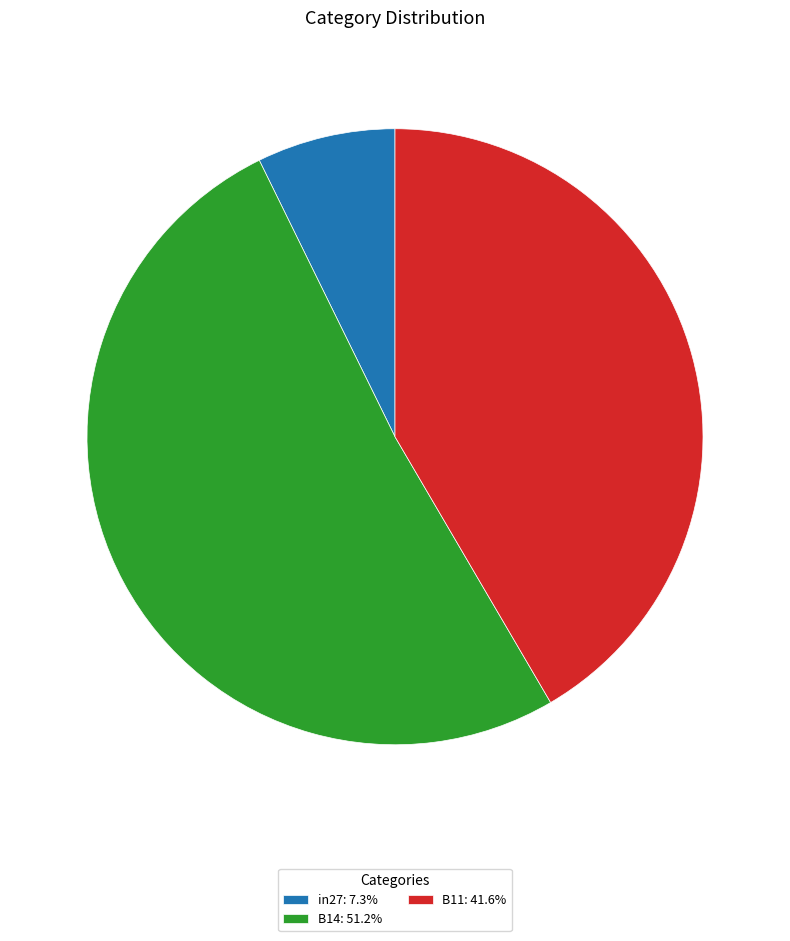

Is the sum of in27: 7.3% and B14: 51.2% greater than half?

Yes